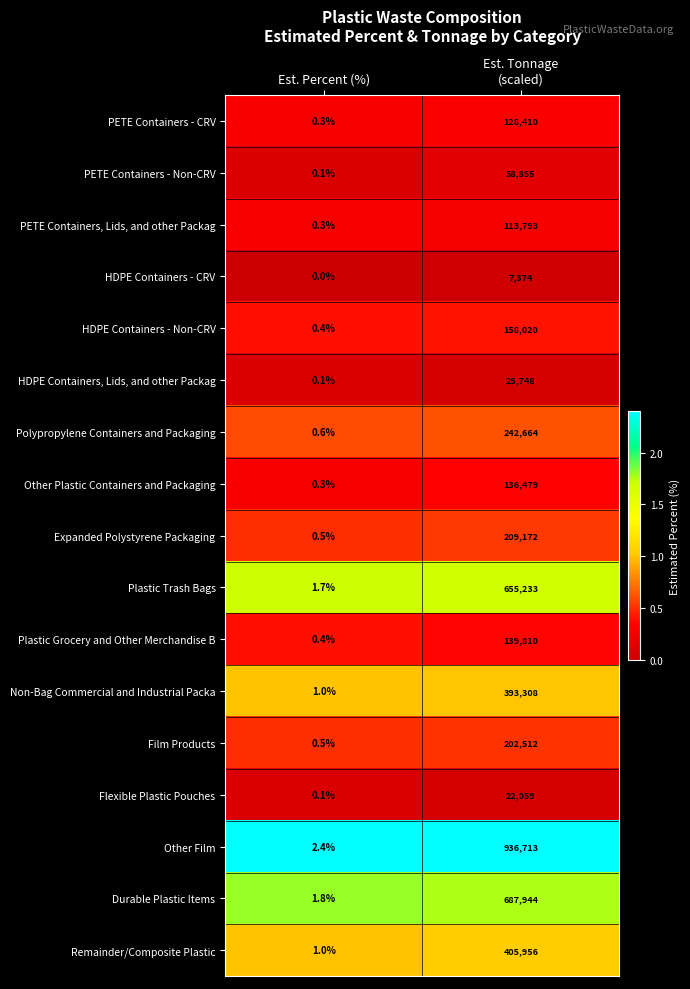

What is the difference between the highest and lowest values at Est. Tonnage
(scaled)?

929339.0